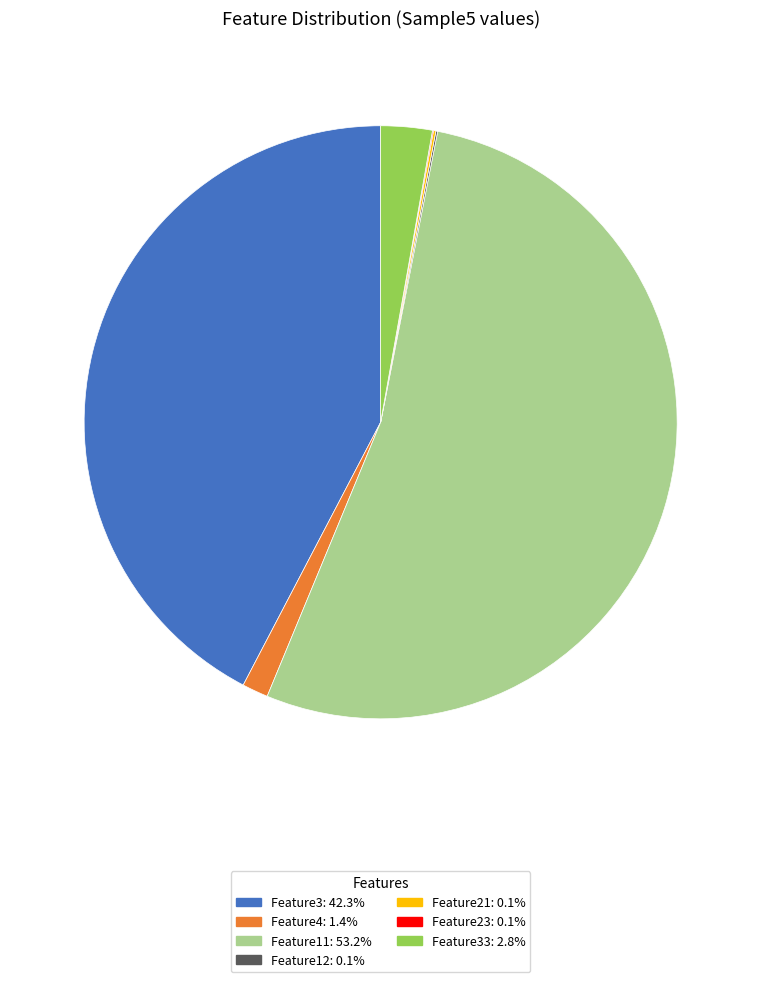

Is there any slice that represents more than half of the pie?

Yes